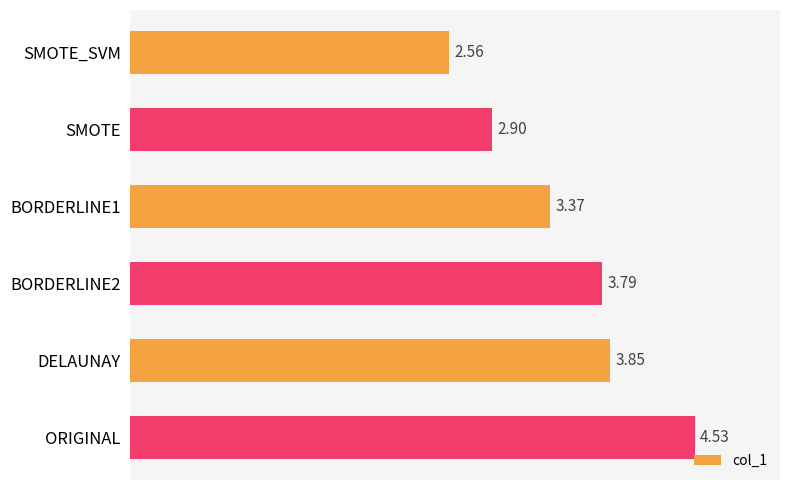

What is the change in value from SMOTE_SVM to SMOTE?

+0.3